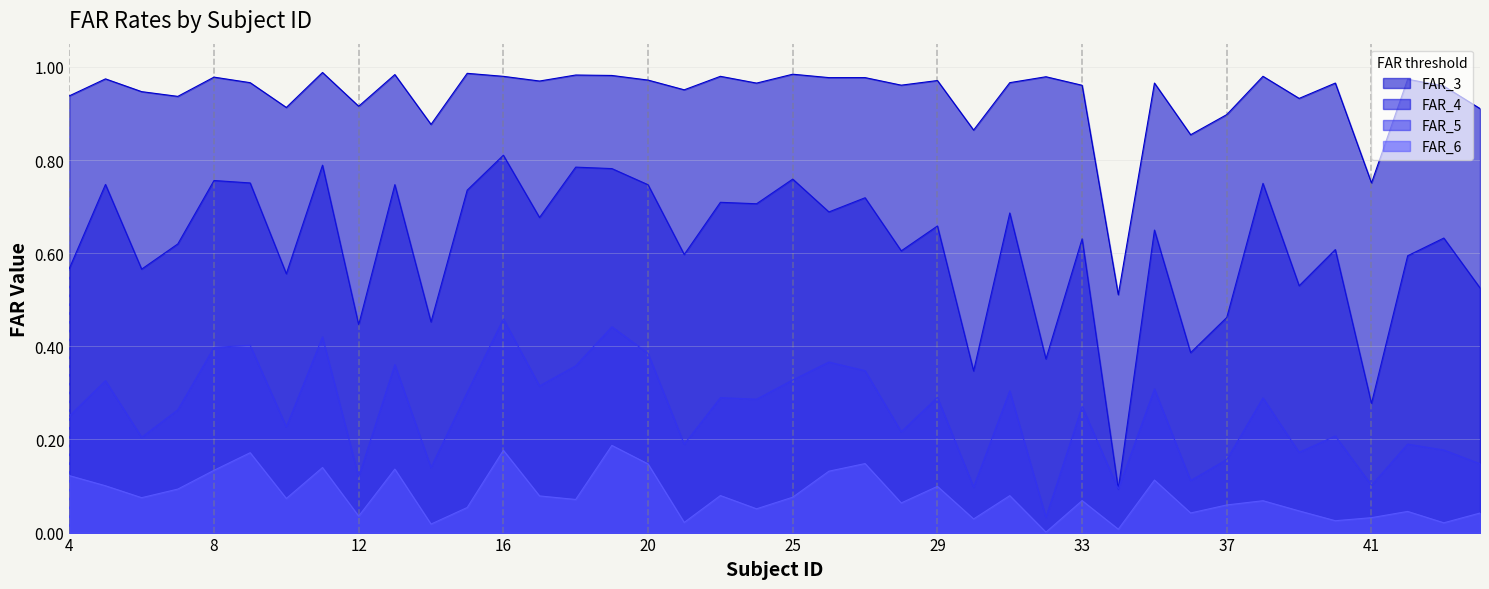

Between 20 and 31, which is larger?

20